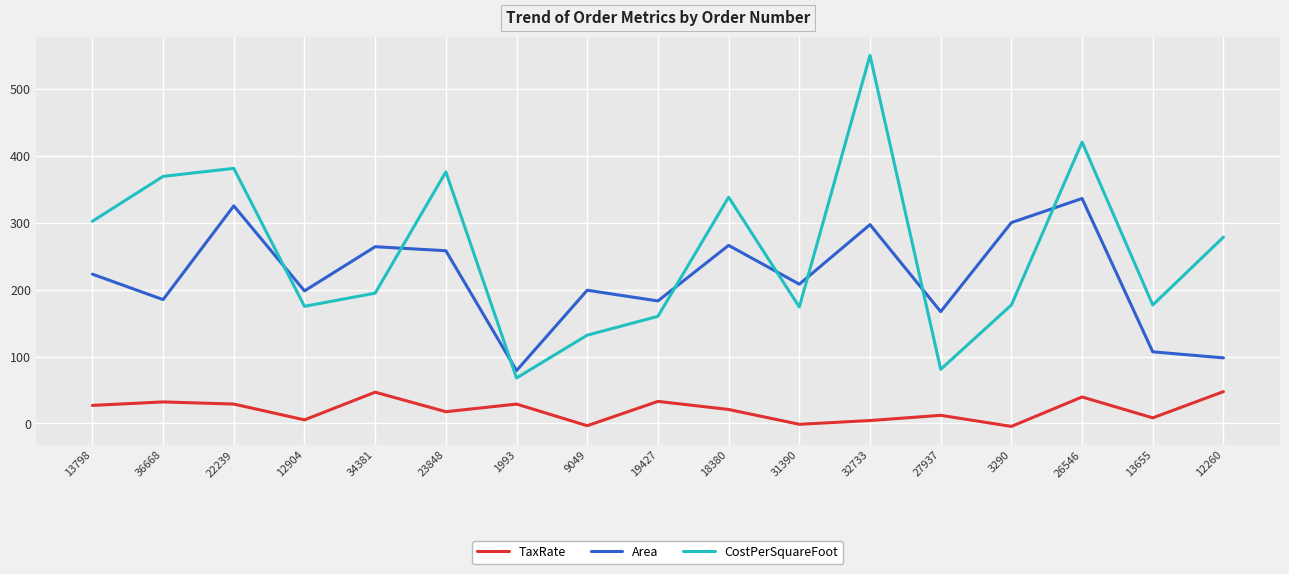

How many interior local peaks does the CostPerSquareFoot series have?

5